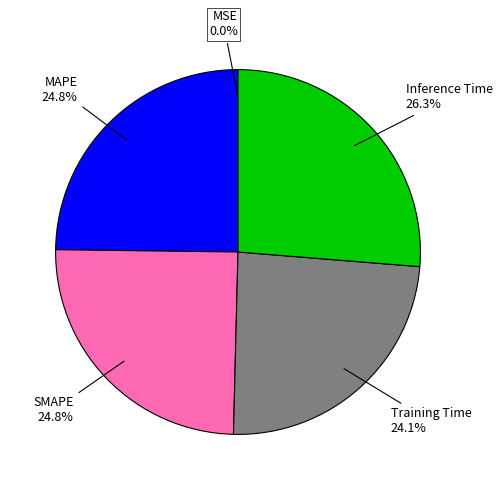

Does any single category account for the majority?

No